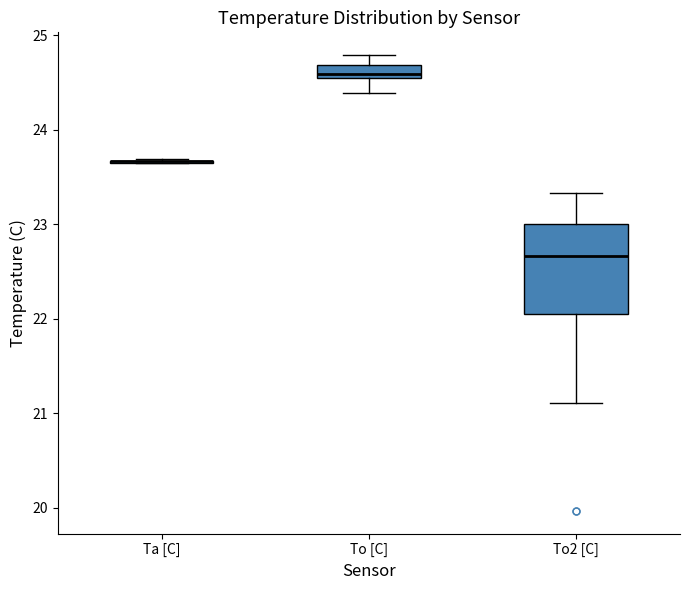

Comparing the boxes themselves (not the whiskers), which one is the tallest?

To2 [C]